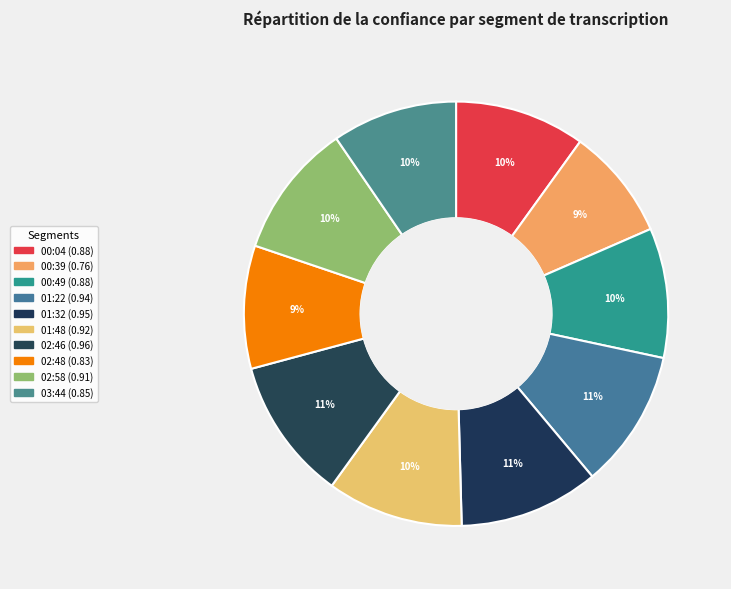

Is 00:04 the majority of the pie?

No